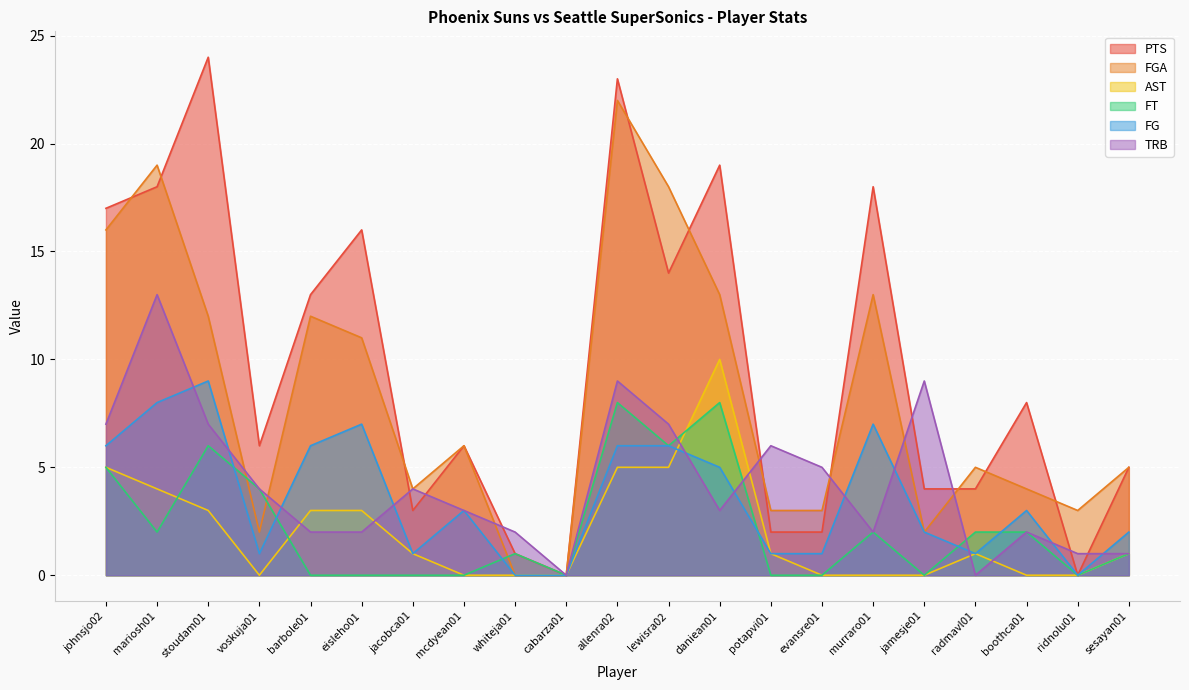

True or false: FG and FGA cross at least once.

False